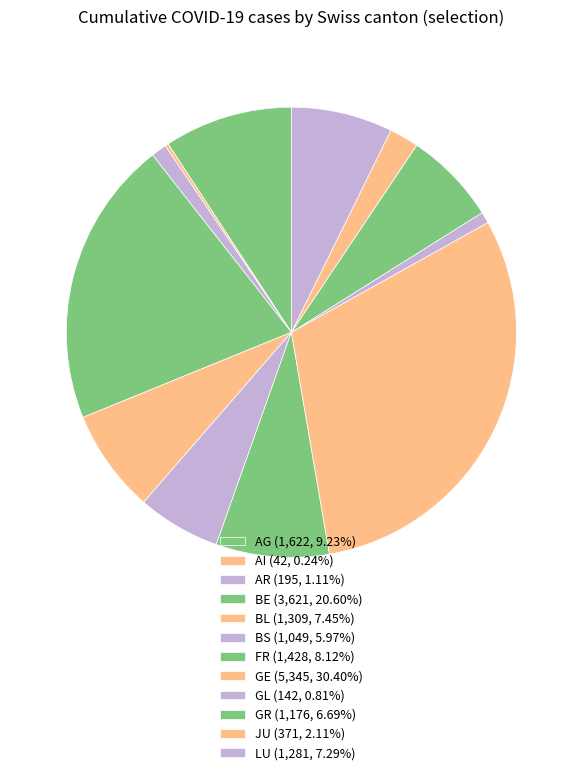

Does any single category account for the majority?

No